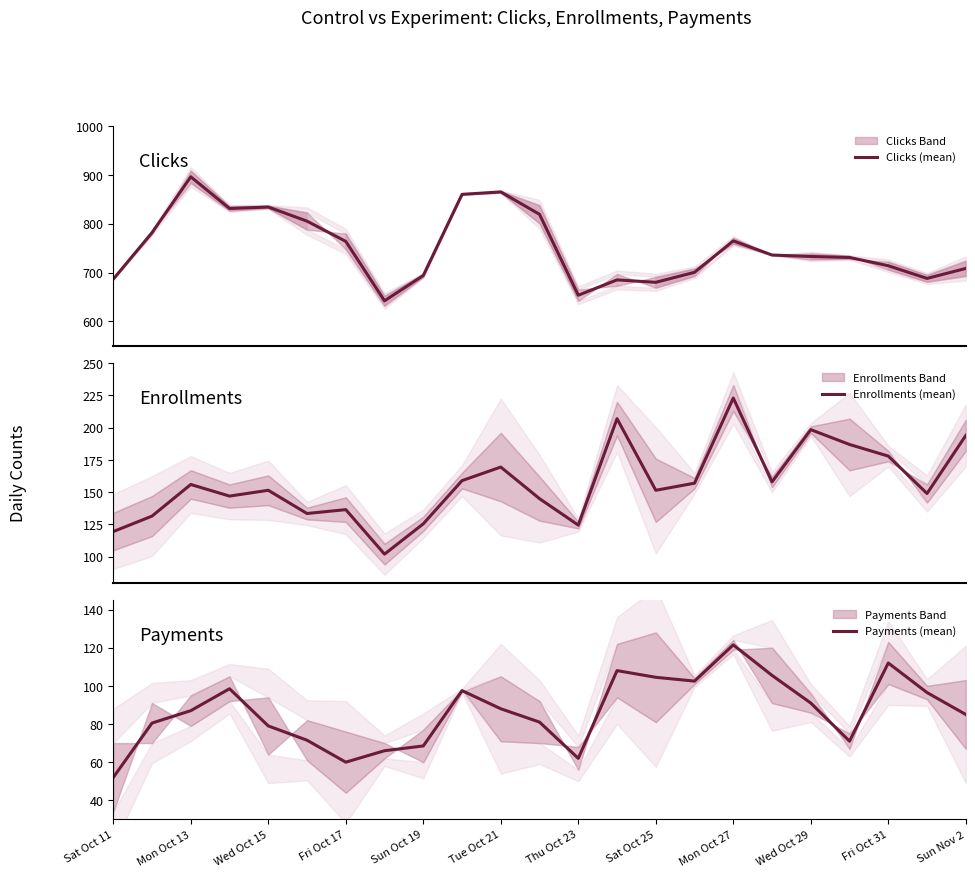

At how many categories does at least one series exceed 553?

23